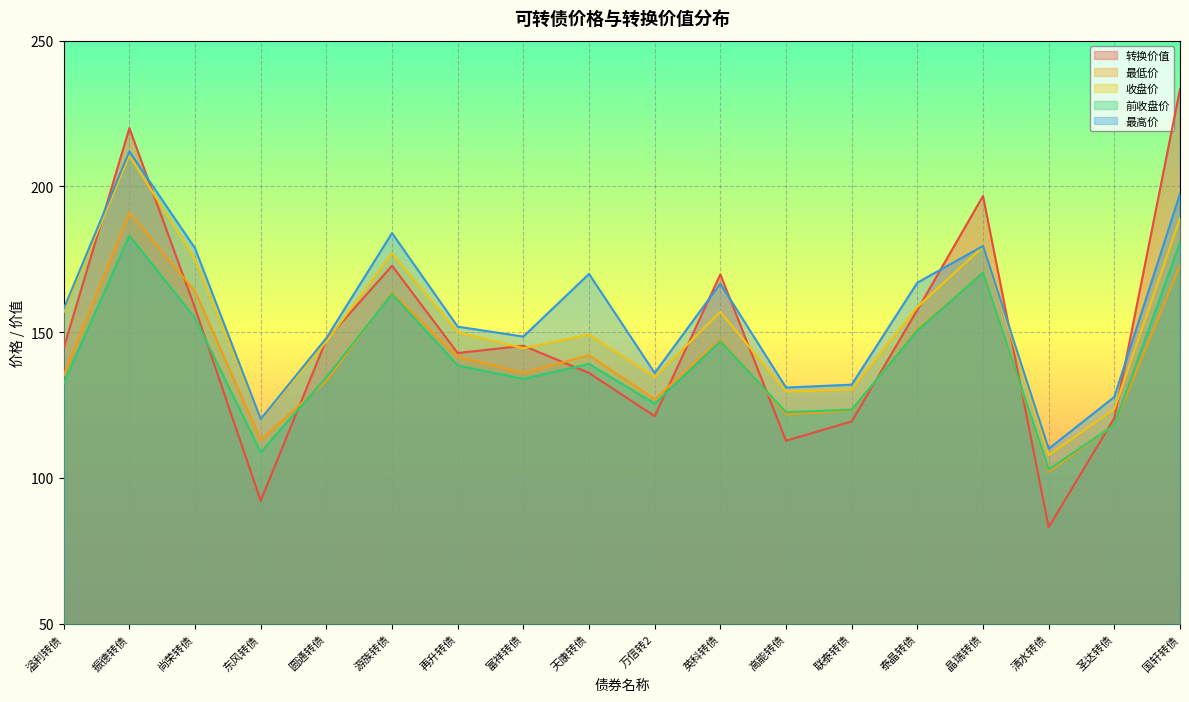

How many values in the 最低价 series exceed 141?

9